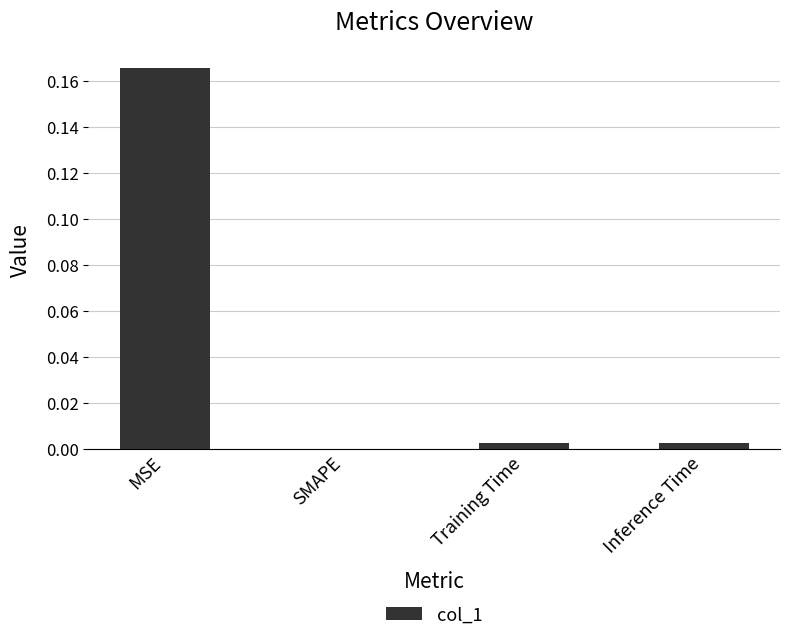

How many values exceed 0?

3